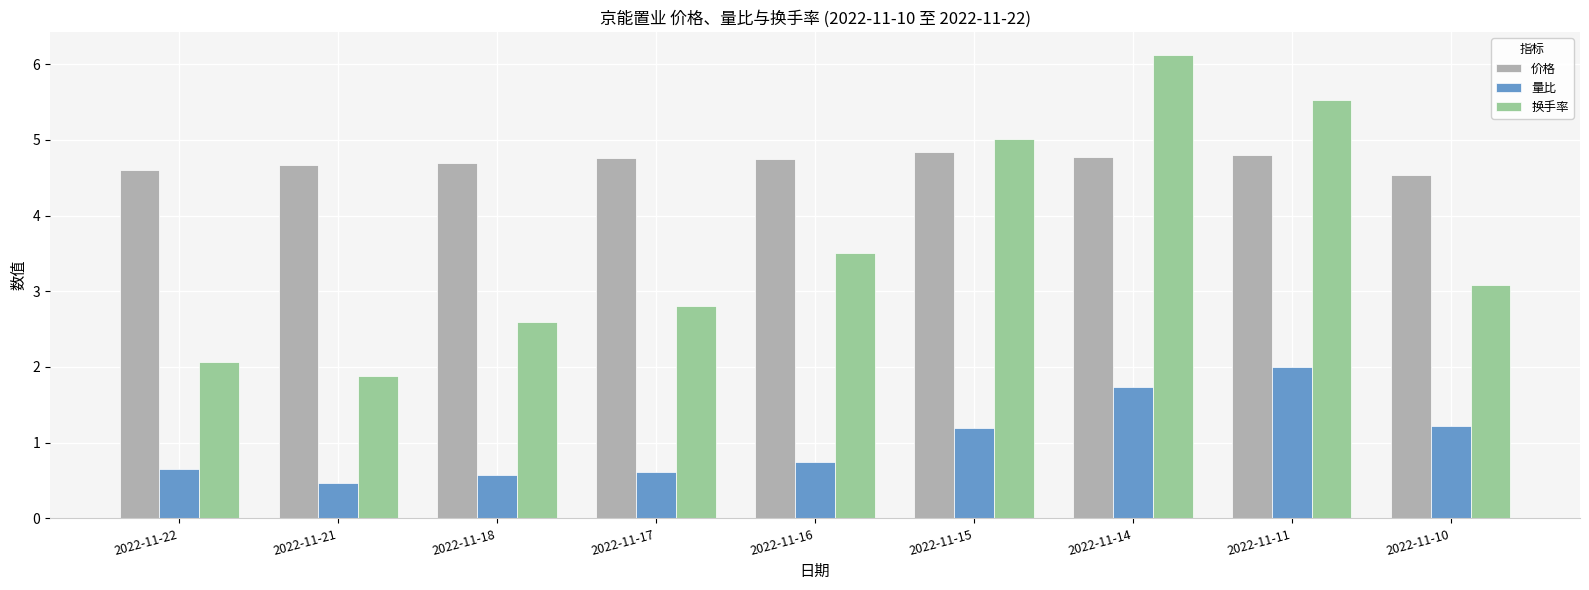

True or false: 价格 has a value of 4.7 at 2022-11-21.

True